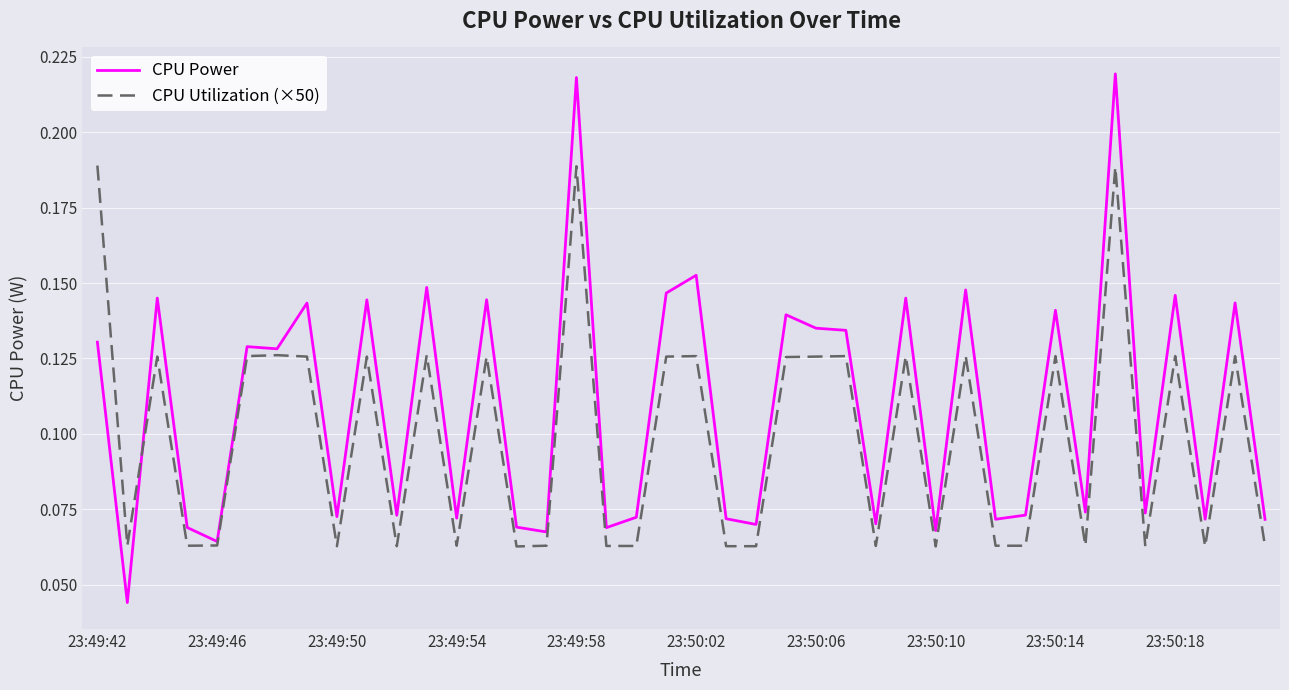

Which series has the largest range (max minus min)?

CPU Power